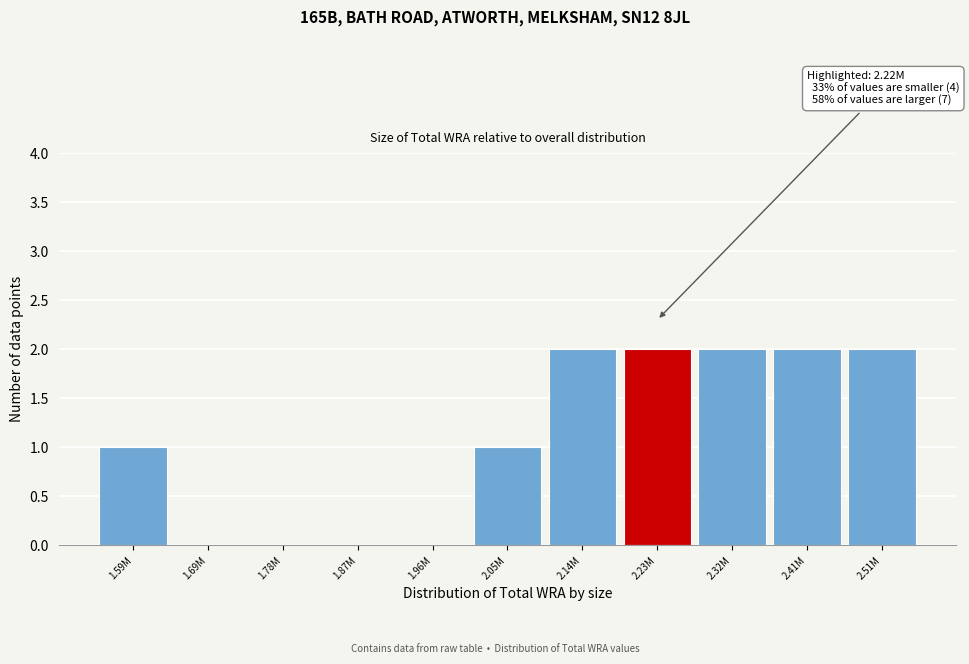

Reading left to right, transcribe all the data shown in this chart.

1.59M=1	1.69M=0	1.78M=0	1.87M=0	1.96M=0	2.05M=1	2.14M=2	2.23M=2	2.32M=2	2.41M=2	2.51M=2